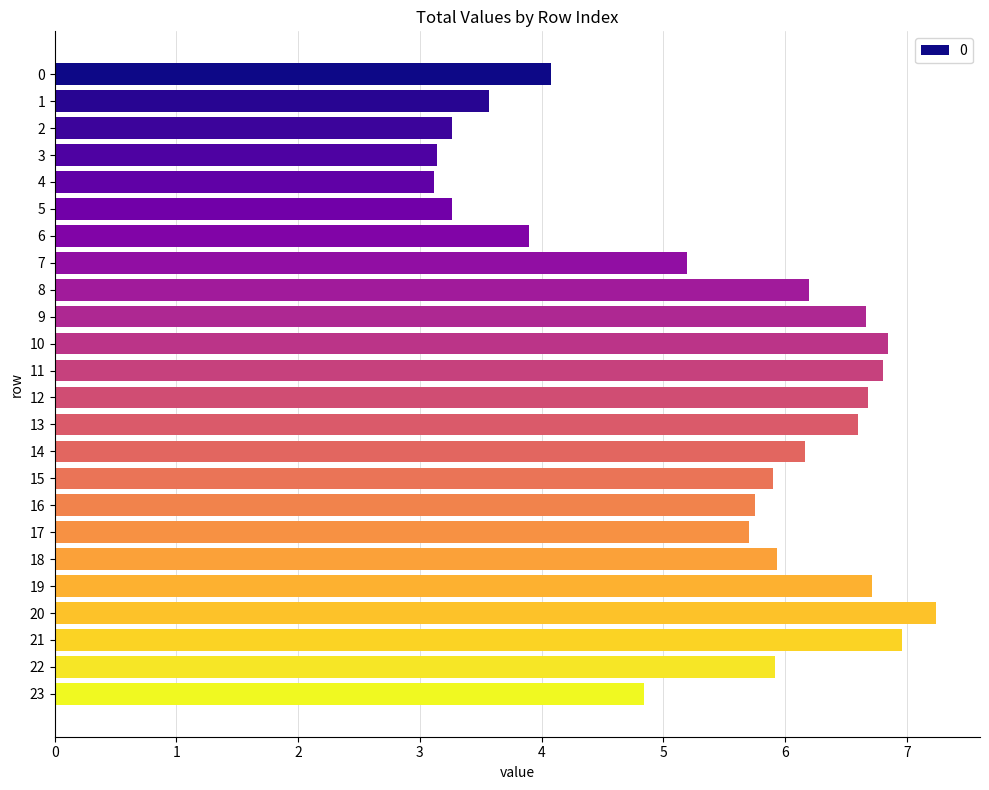

Reading bottom to top, list all the values displayed in this chart.

23=4.8	22=5.9	21=7.0	20=7.2	19=6.7	18=5.9	17=5.7	16=5.8	15=5.9	14=6.2	13=6.6	12=6.7	11=6.8	10=6.8	9=6.7	8=6.2	7=5.2	6=3.9	5=3.3	4=3.1	3=3.1	2=3.3	1=3.6	0=4.1